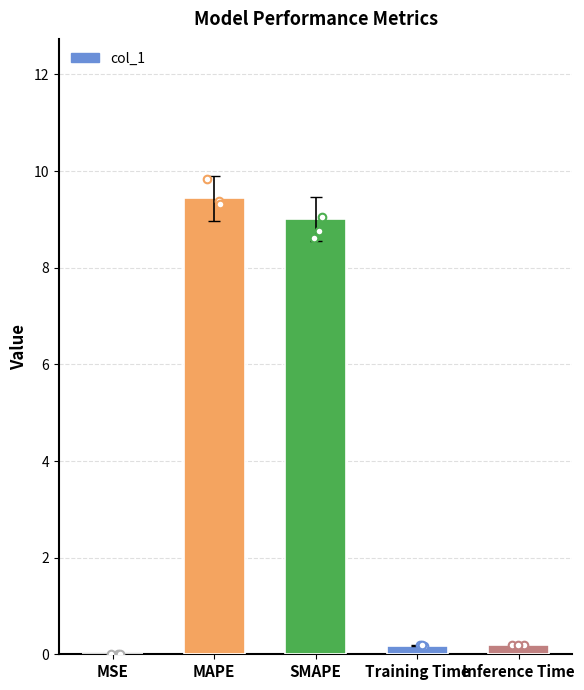

What is the change in value from MAPE to SMAPE?

-0.4